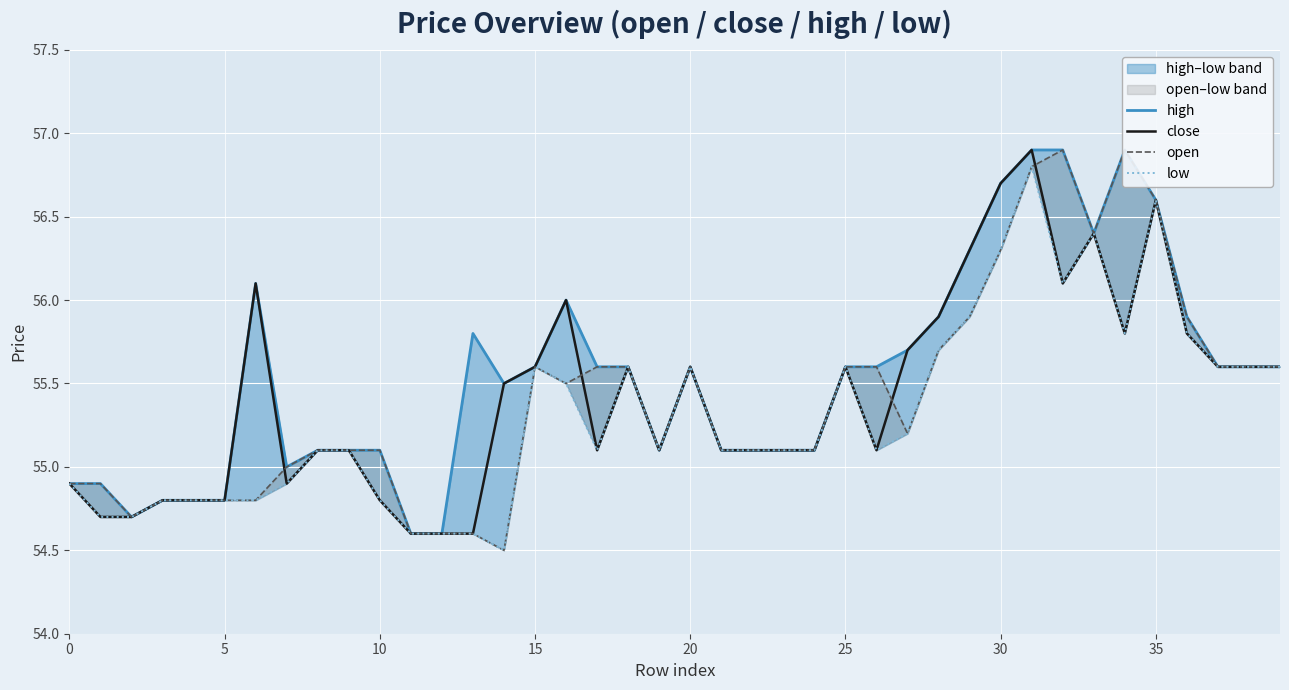

The value of close at 36 is 20.1. True or false?

False